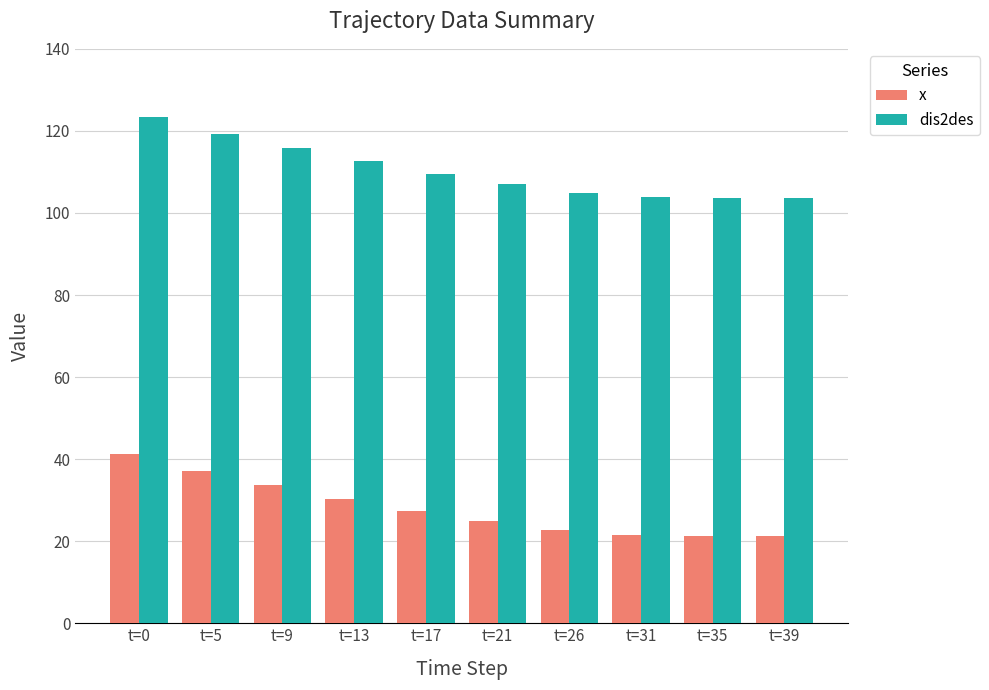

Between t=5 and t=21, which series saw the biggest shift?

x